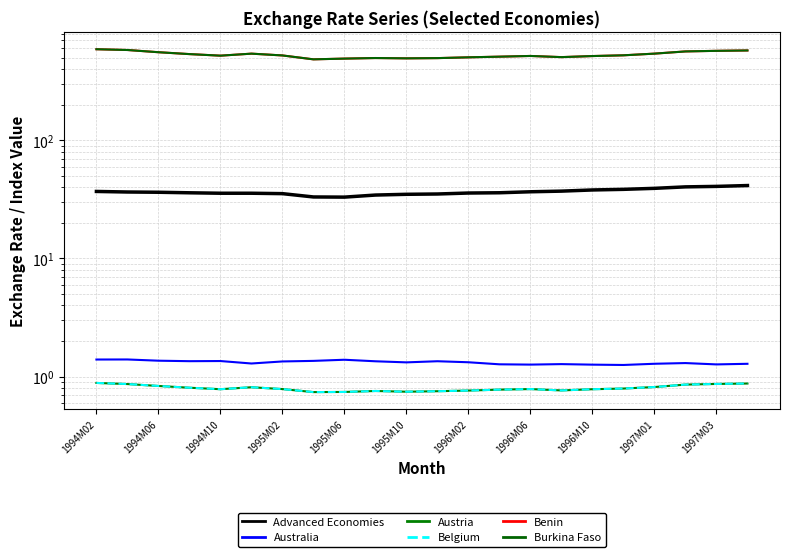

Which series has the largest range (max minus min)?

Benin